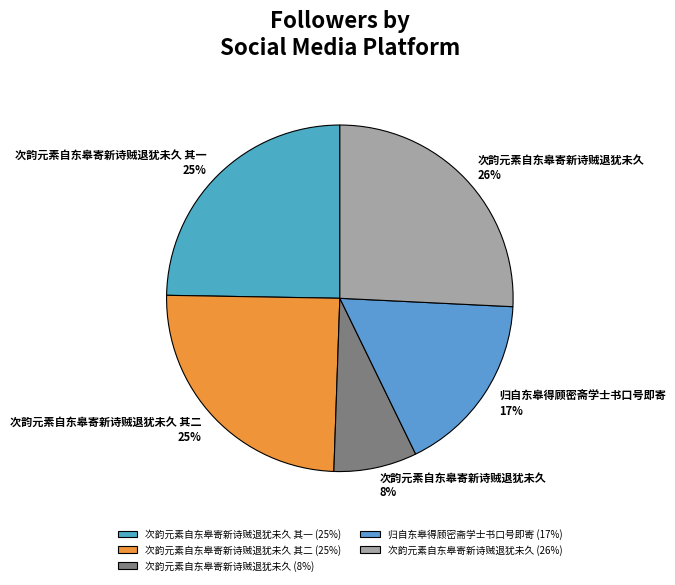

How many segments does this pie chart have?

5